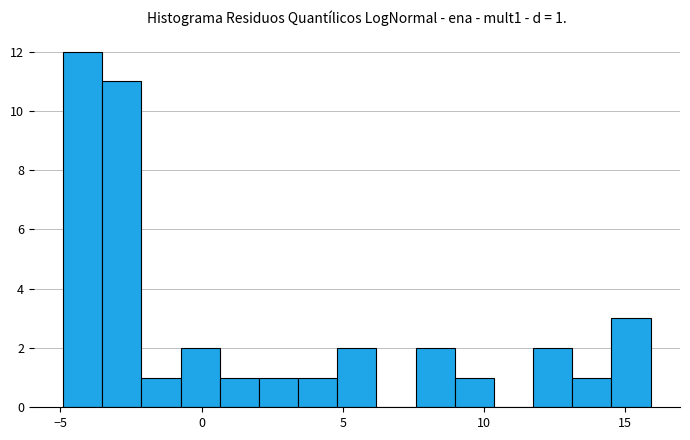

Read against the x-axis, roughly where is the centre of the tallest bar?

-4.0